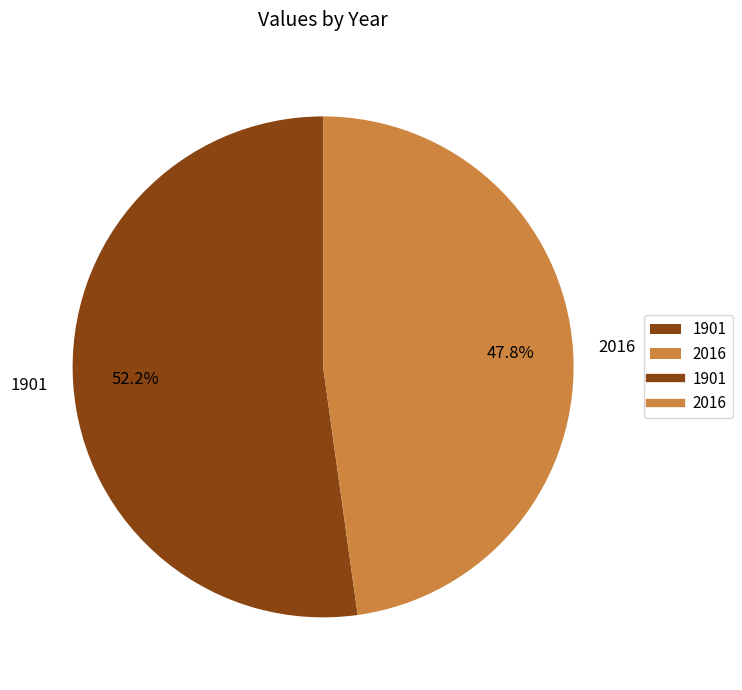

How much of the chart is everything except 2016?

52.2%